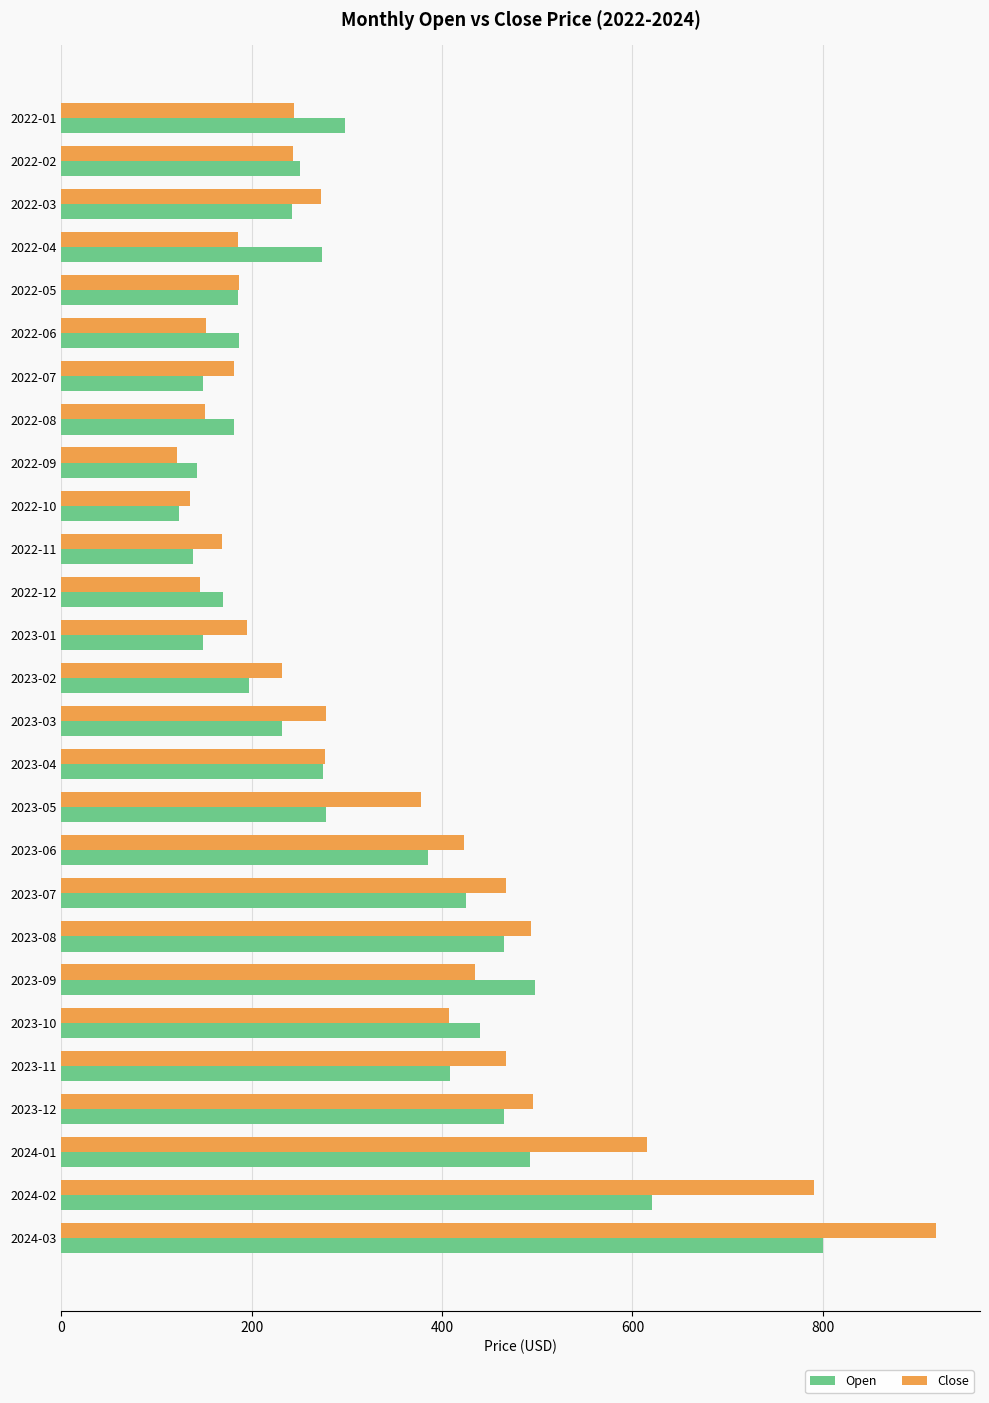

What is the minimum value for Open?

123.5